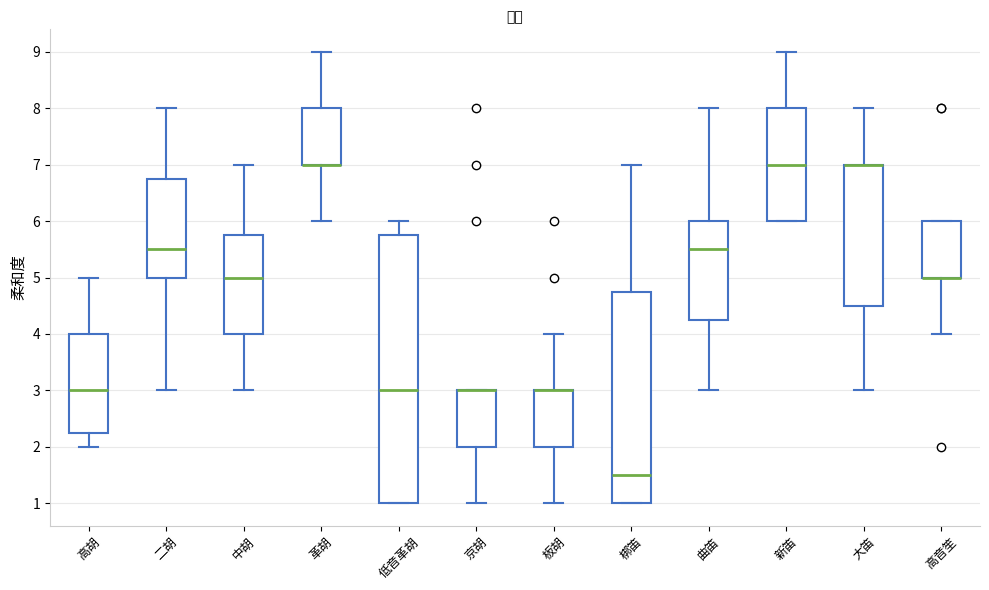

Where does the lower whisker of the box for 大笛 end on the y-axis? The values are not printed on the chart, so give them approximately, as read against the axis.

3.0